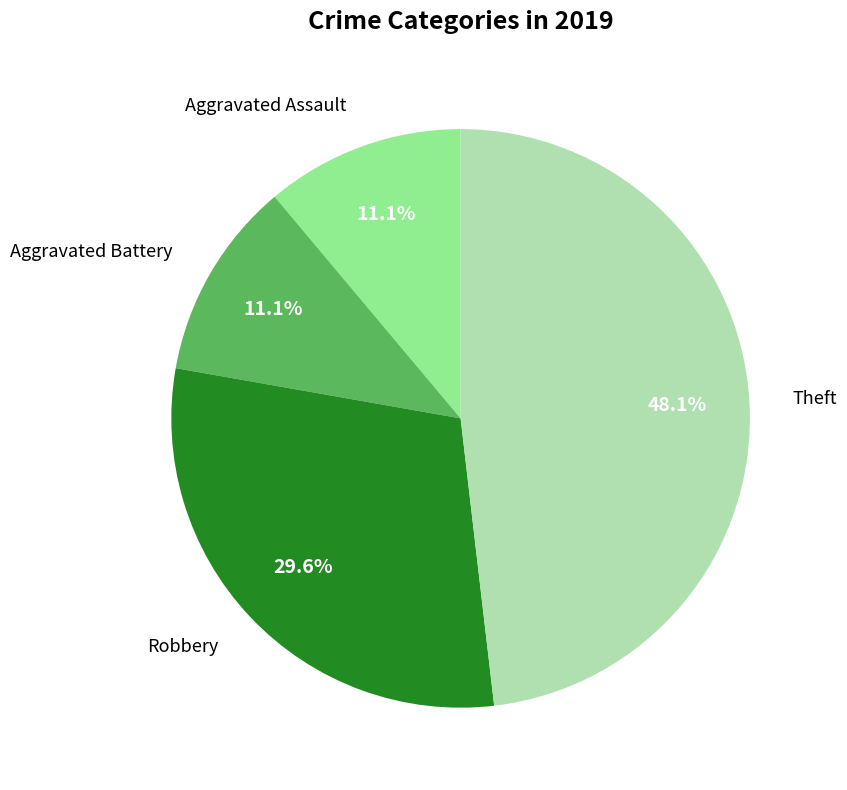

Is there a majority slice in this chart?

No